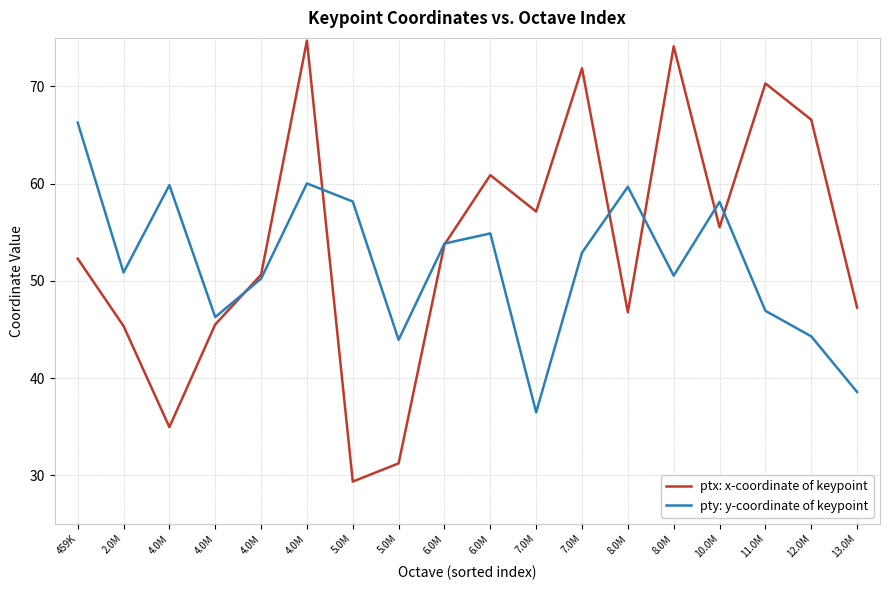

What is the maximum value shown in the chart?

74.7